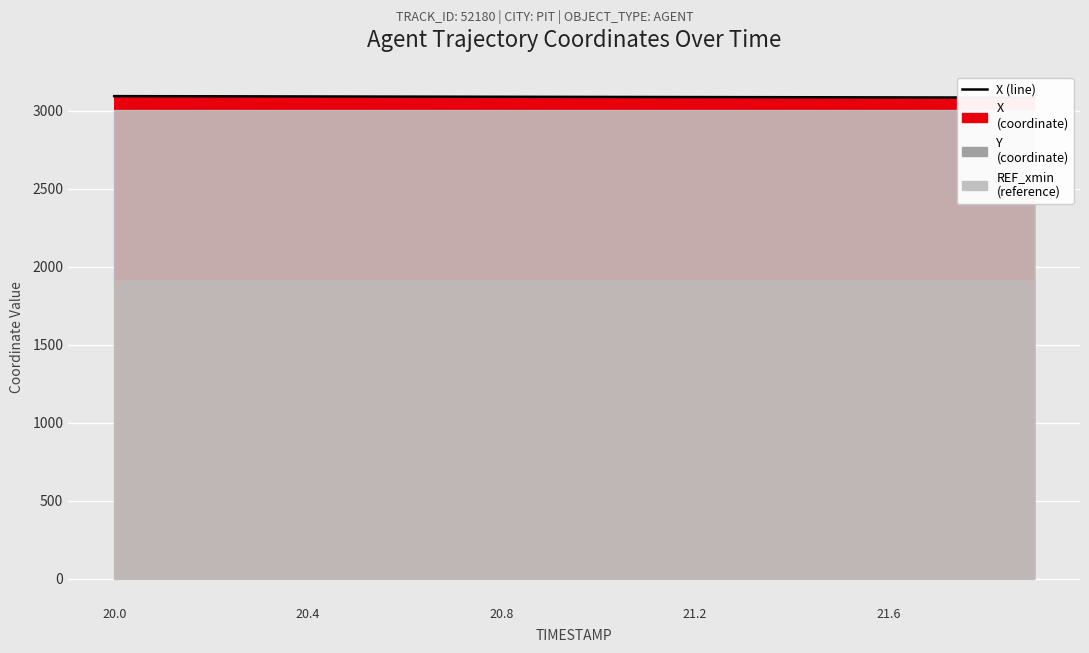

At which category does the chart reach its peak across all series?

20.0